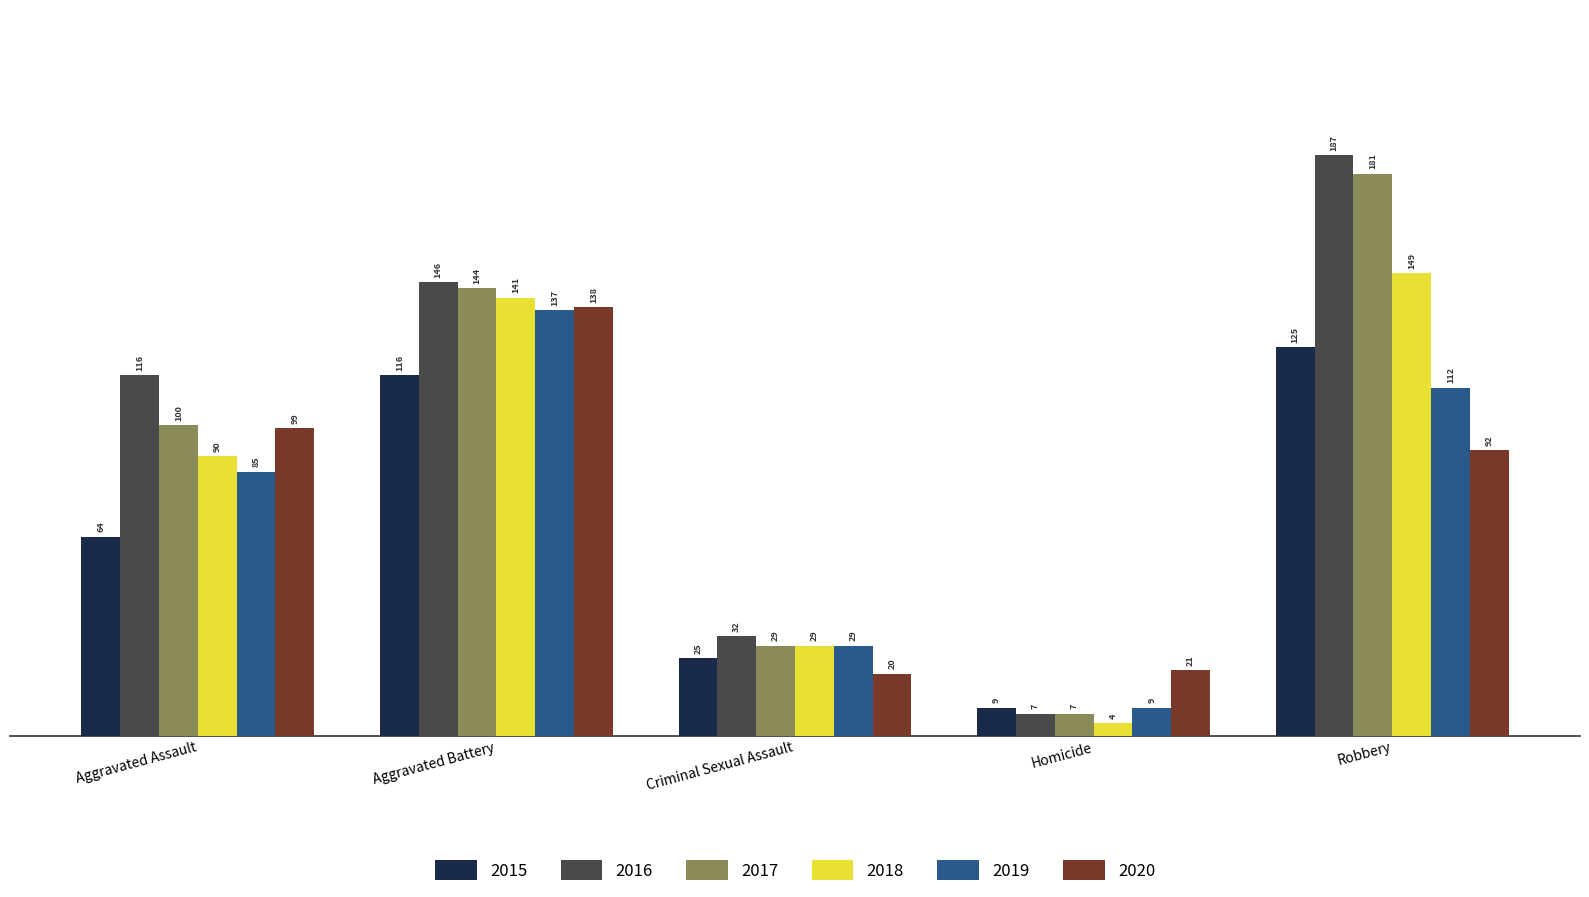

What position from the left is Criminal Sexual Assault?

3